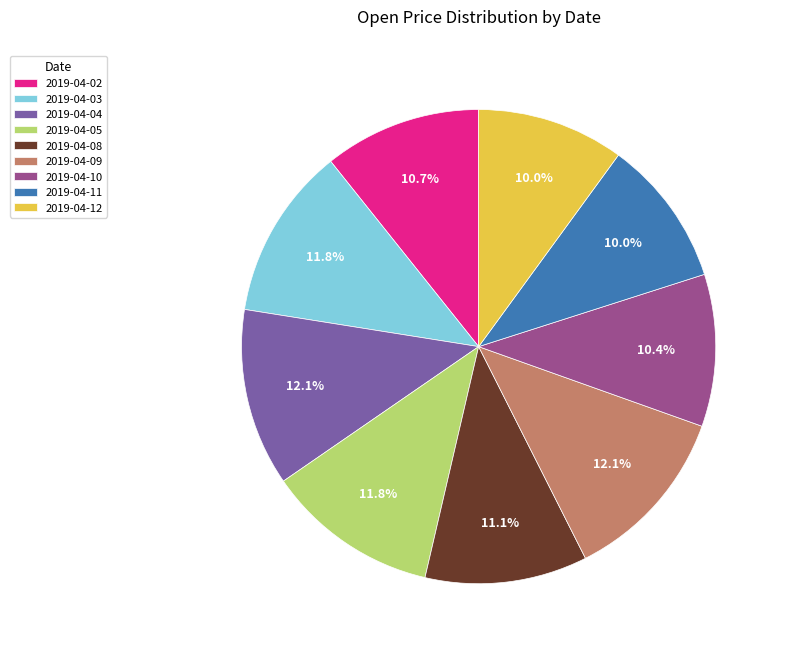

Which has a higher value, 2019-04-08 or 2019-04-04?

2019-04-04